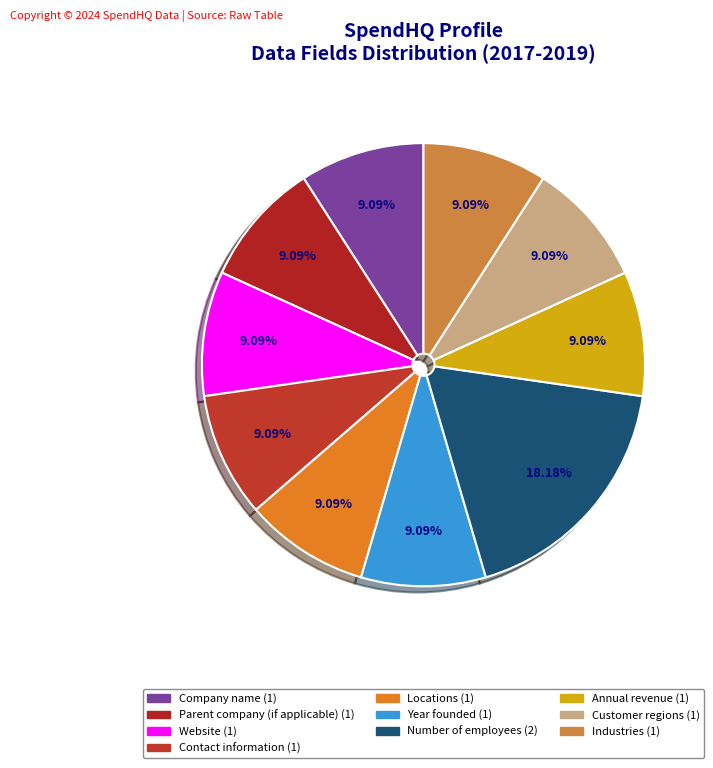

Combined, do Number of employees and Year founded account for over 50%?

No